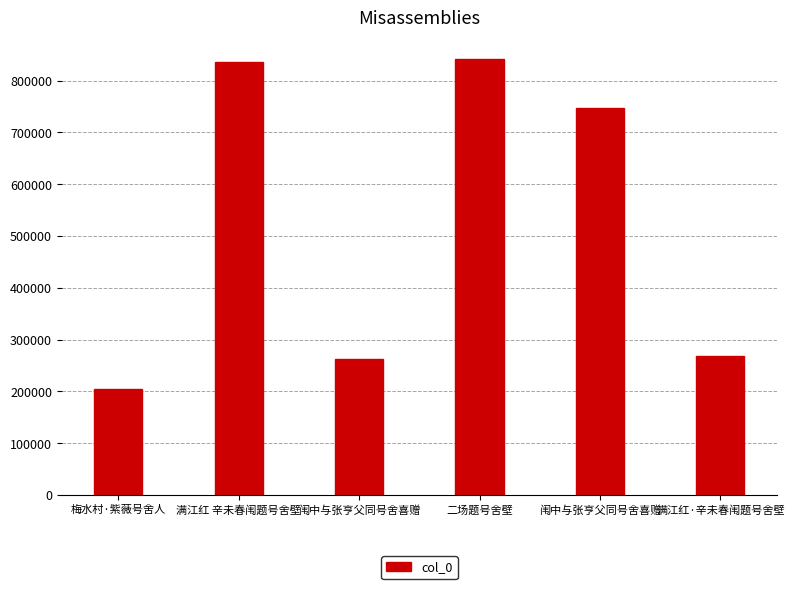

The chart shows a value of 441860 at 闱中与张亨父同号舍喜赠. True or false?

False